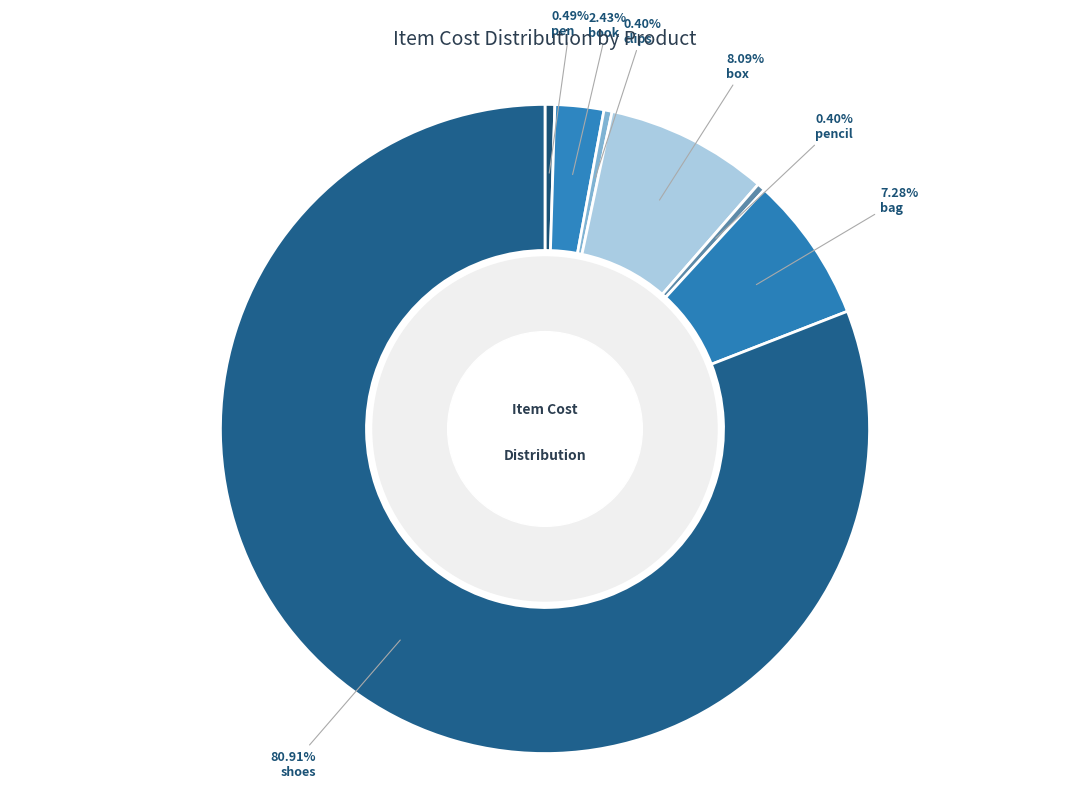

Which slice is the smallest?

clips